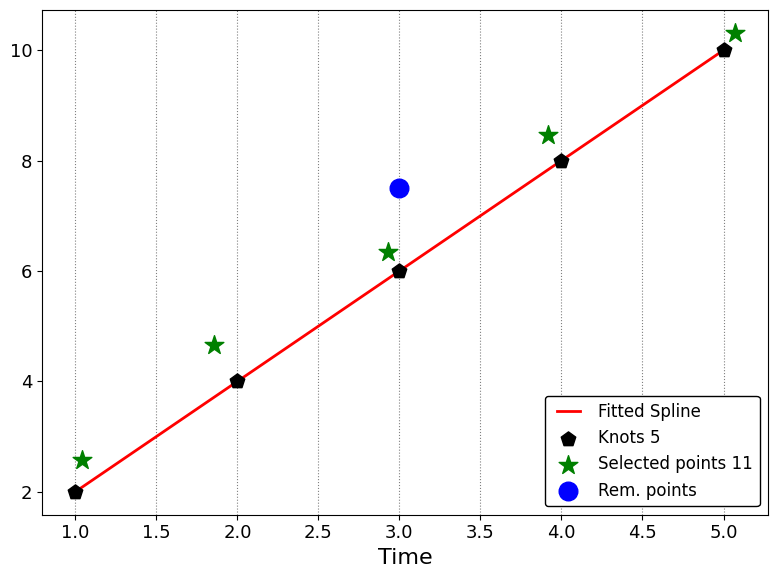

Which series reaches the maximum Y coordinate?

Selected points 11